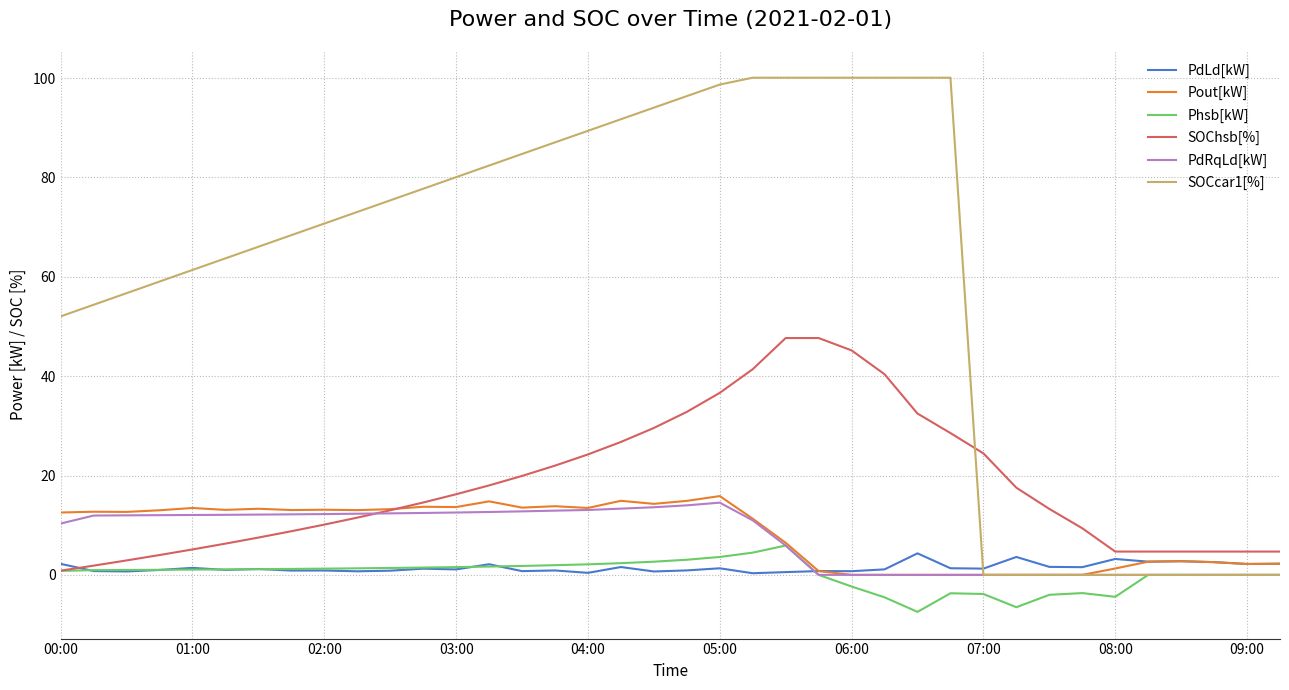

Which series has the largest total across all categories?

SOCcar1[%]